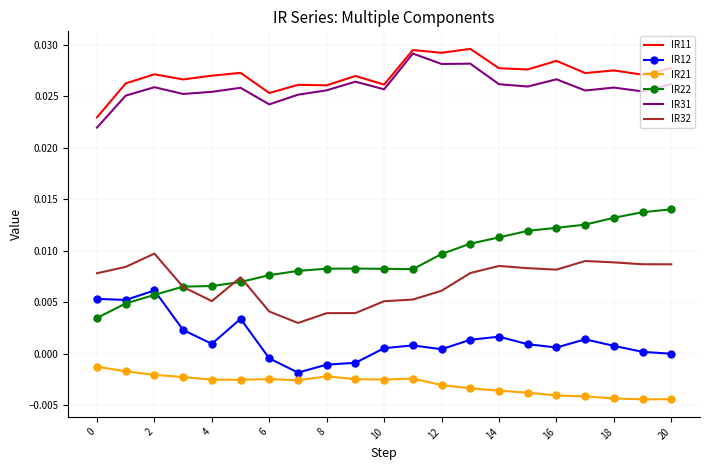

Which series has the widest spread of values?

IR22